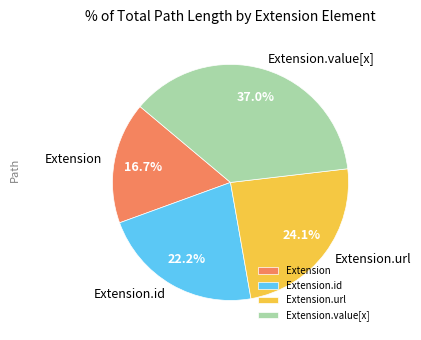

How many segments does this pie chart have?

4